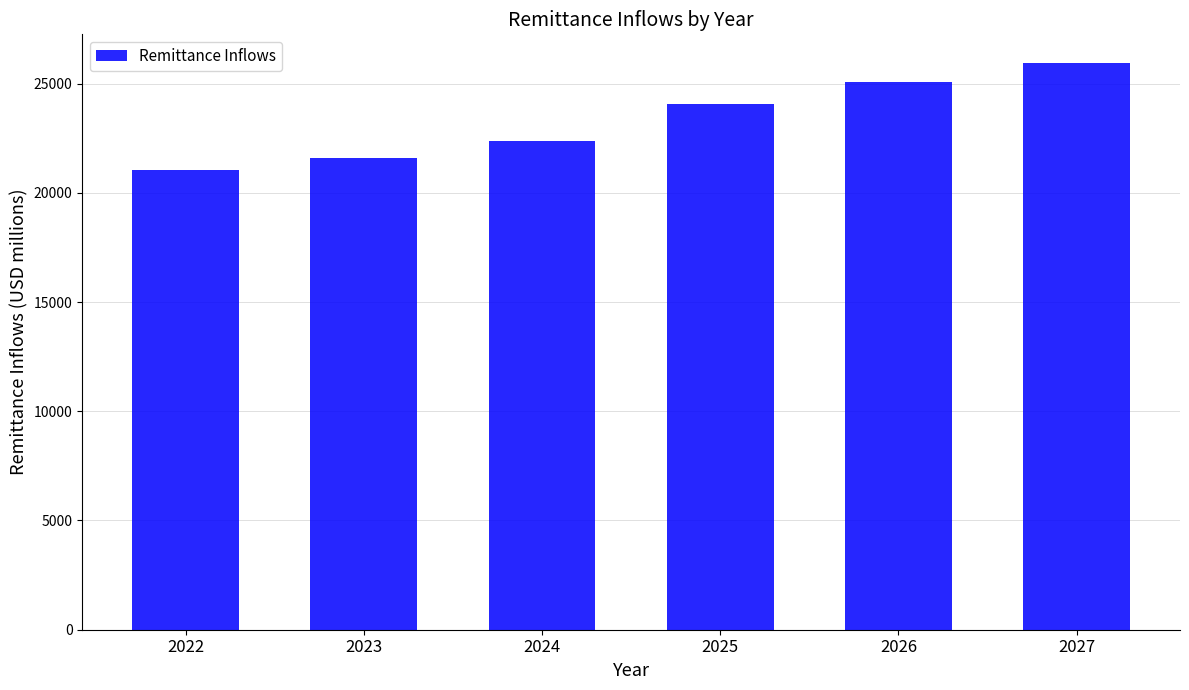

What is the change in value from 2024 to 2025?

+1677.5